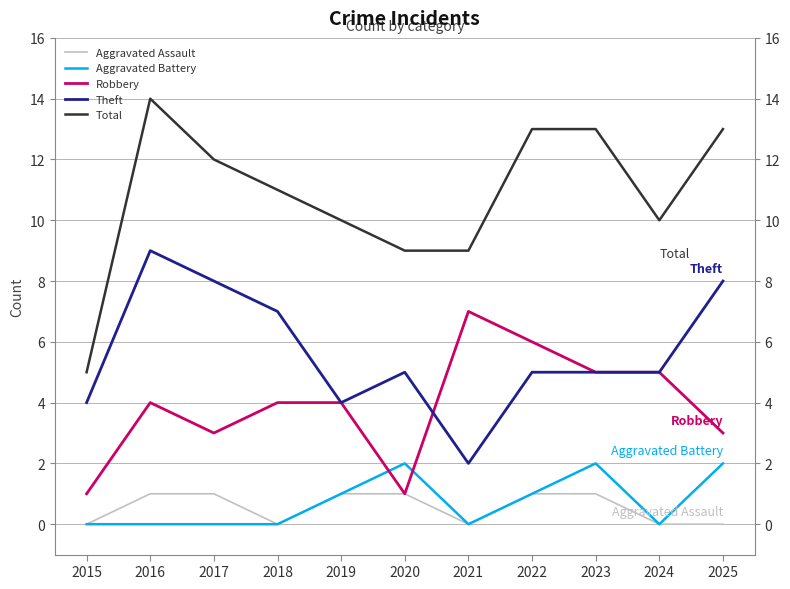

In Aggravated Assault, how many points are lower than both neighbors (excluding endpoints)?

2